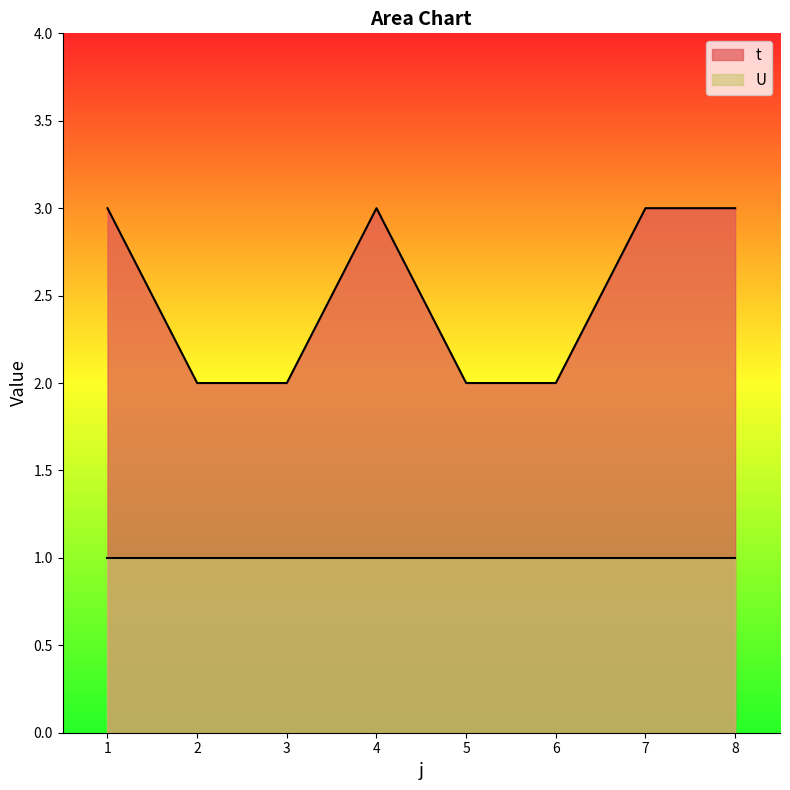

What is the sum of all values?

20